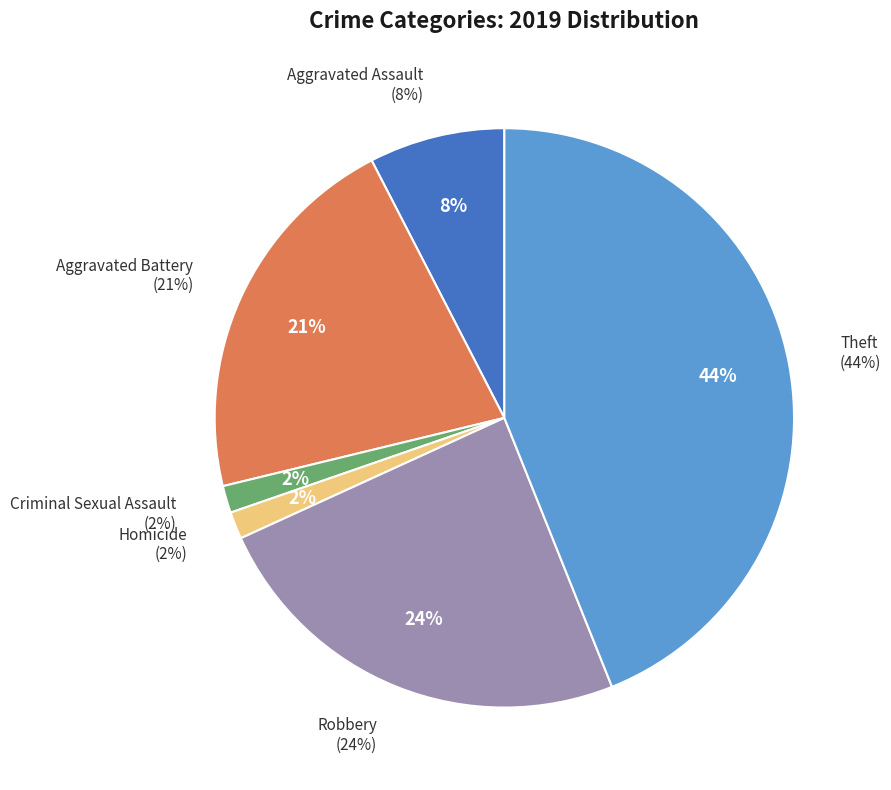

To the nearest percent, what percentage of the pie is Theft?

44%